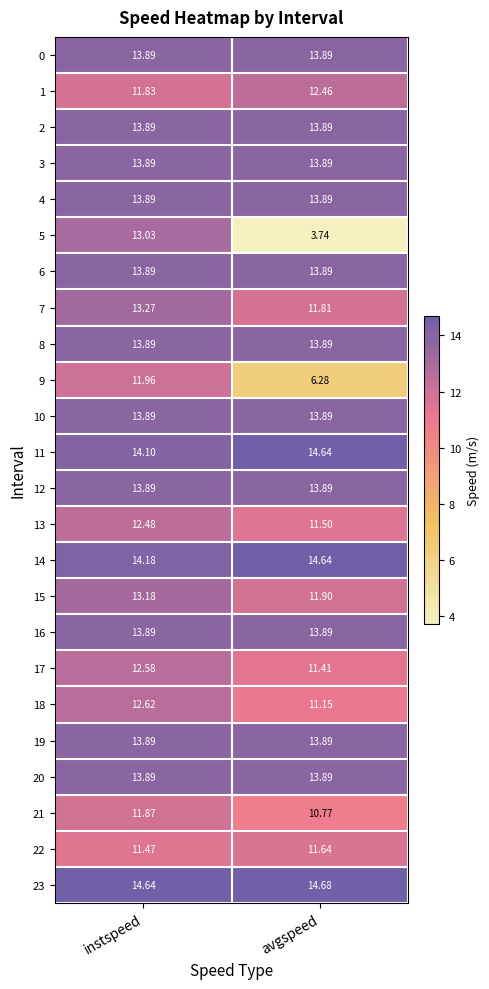

Which category has the highest value across all series?

avgspeed